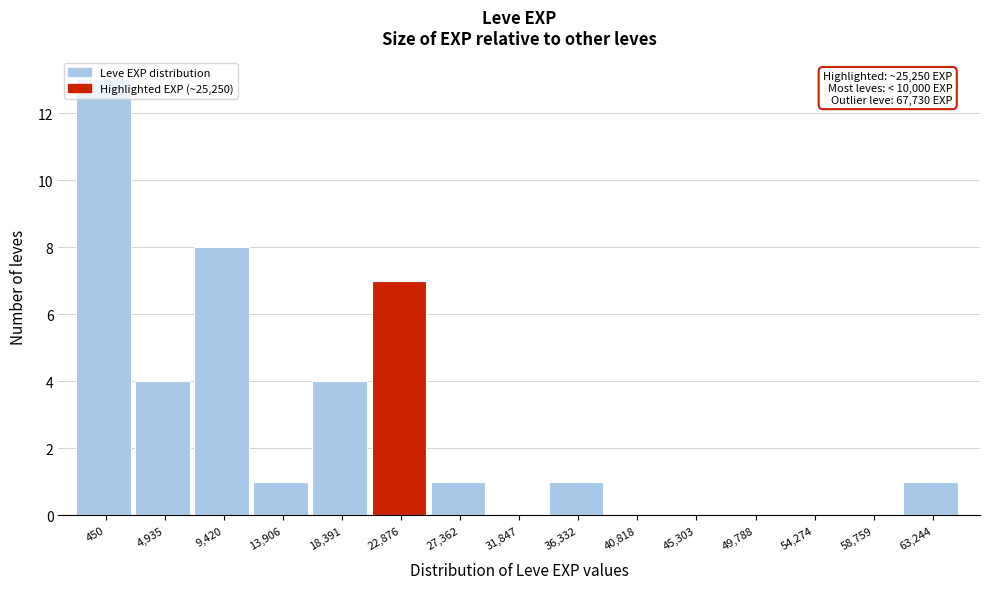

At which label is the value closest to 6?

22,876